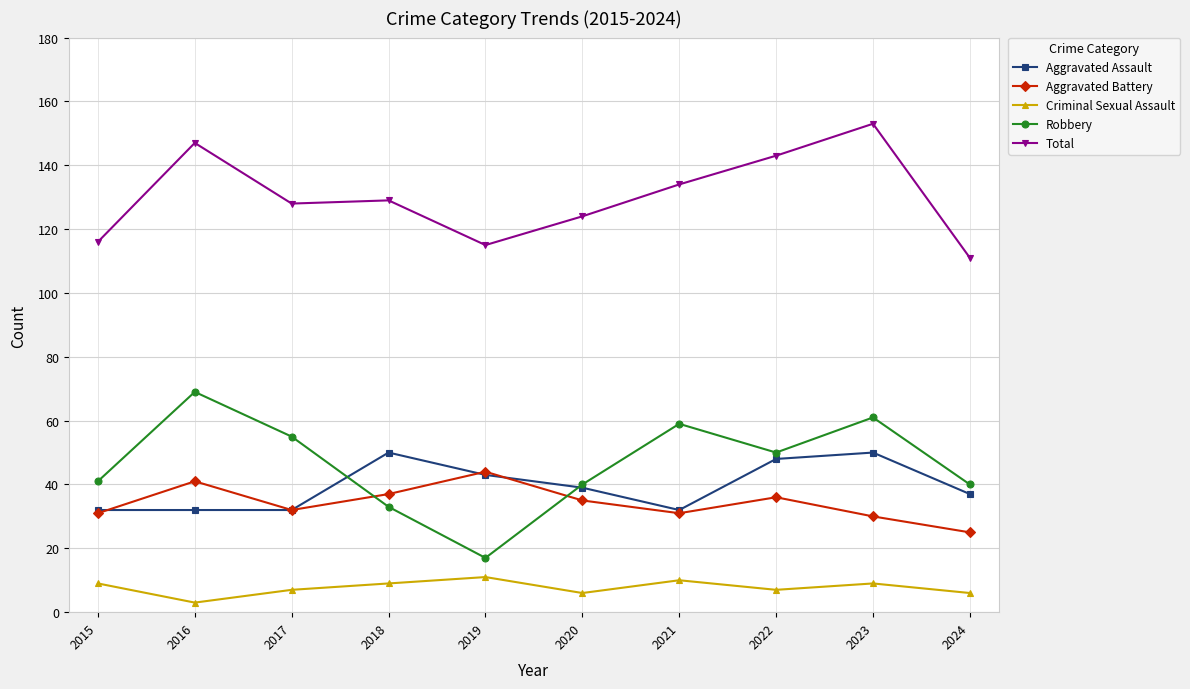

What is the total value across all series at 2022?

284